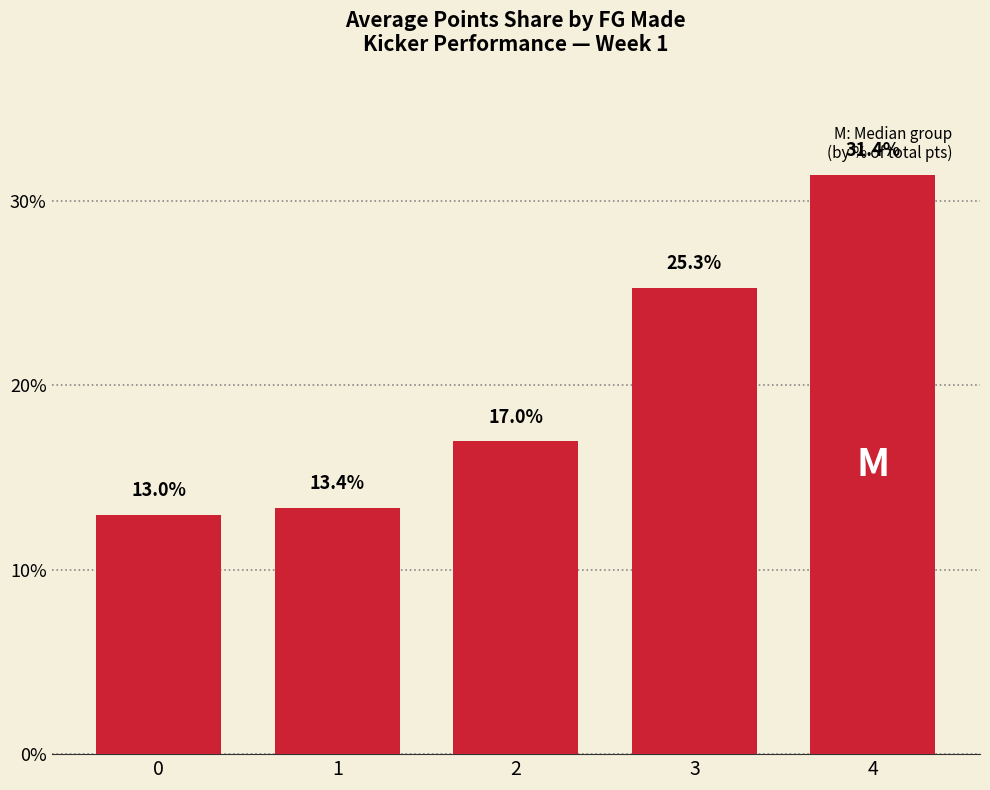

What is the value of the 2nd bar from the left?

13.4